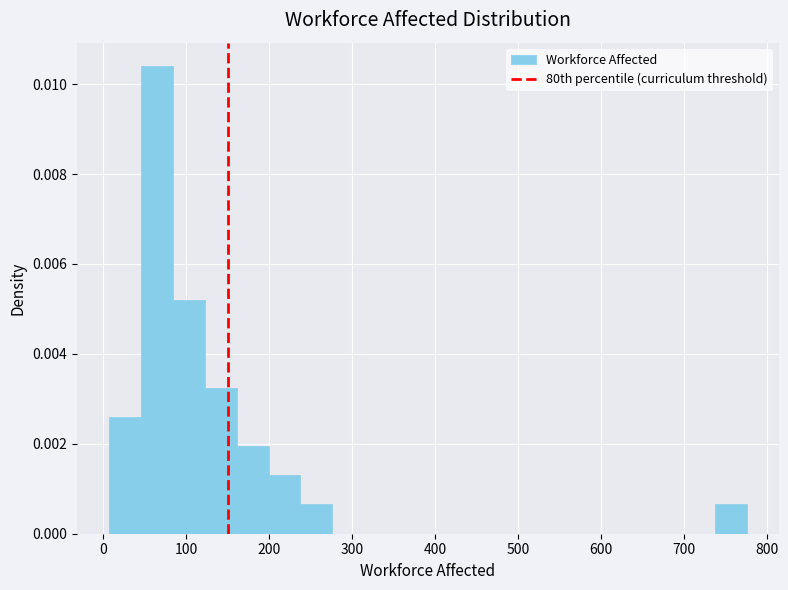

Read against the x-axis, roughly where is the centre of the tallest bar?

60